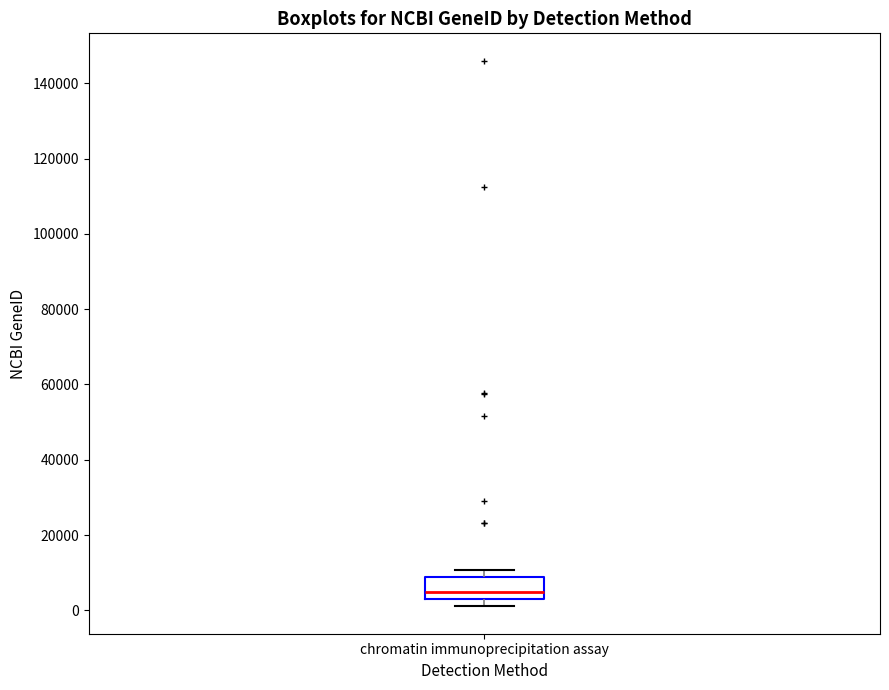

Where does the lower whisker of the box for chromatin immunoprecipitation assay end on the y-axis? The values are not printed on the chart, so give them approximately, as read against the axis.

2000